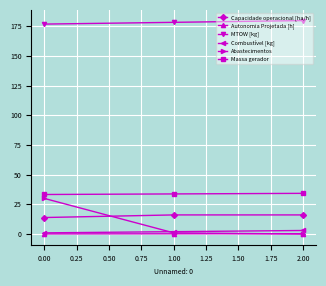

The Capacidade operacional [ha/h] series shows 13.9 at 0.00. True or false?

True